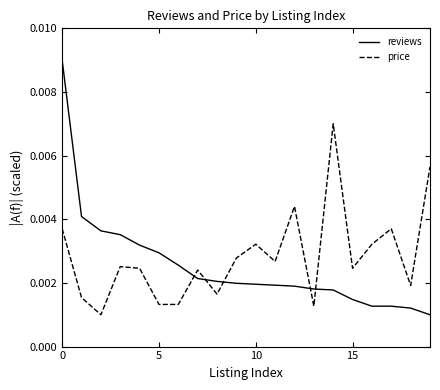

How many intersections are there between reviews and price?

5